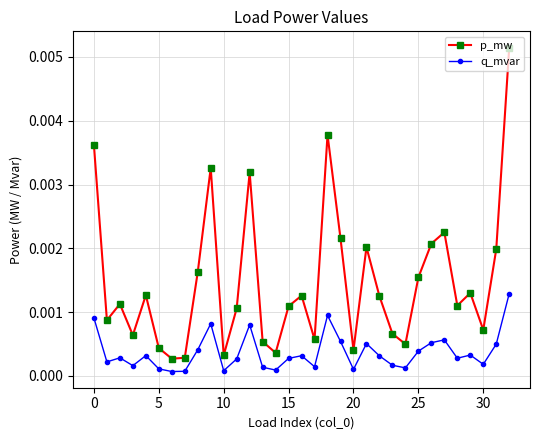

What are all the series names shown in the legend?

p_mw, q_mvar